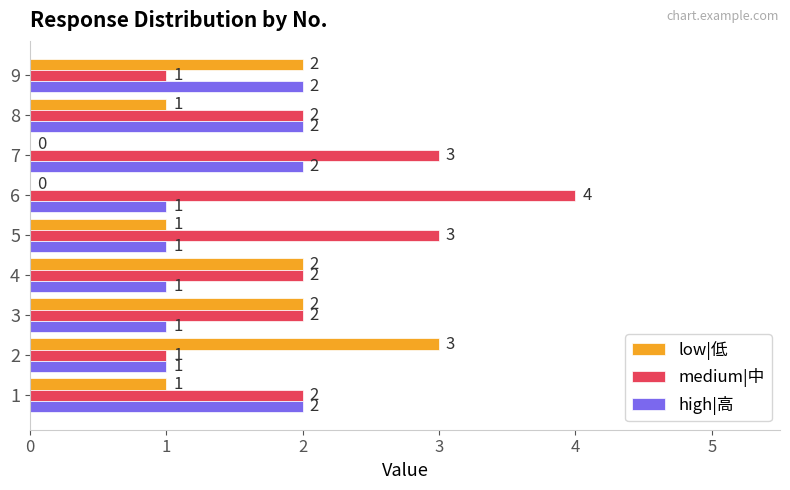

What is the maximum value shown in the chart?

4